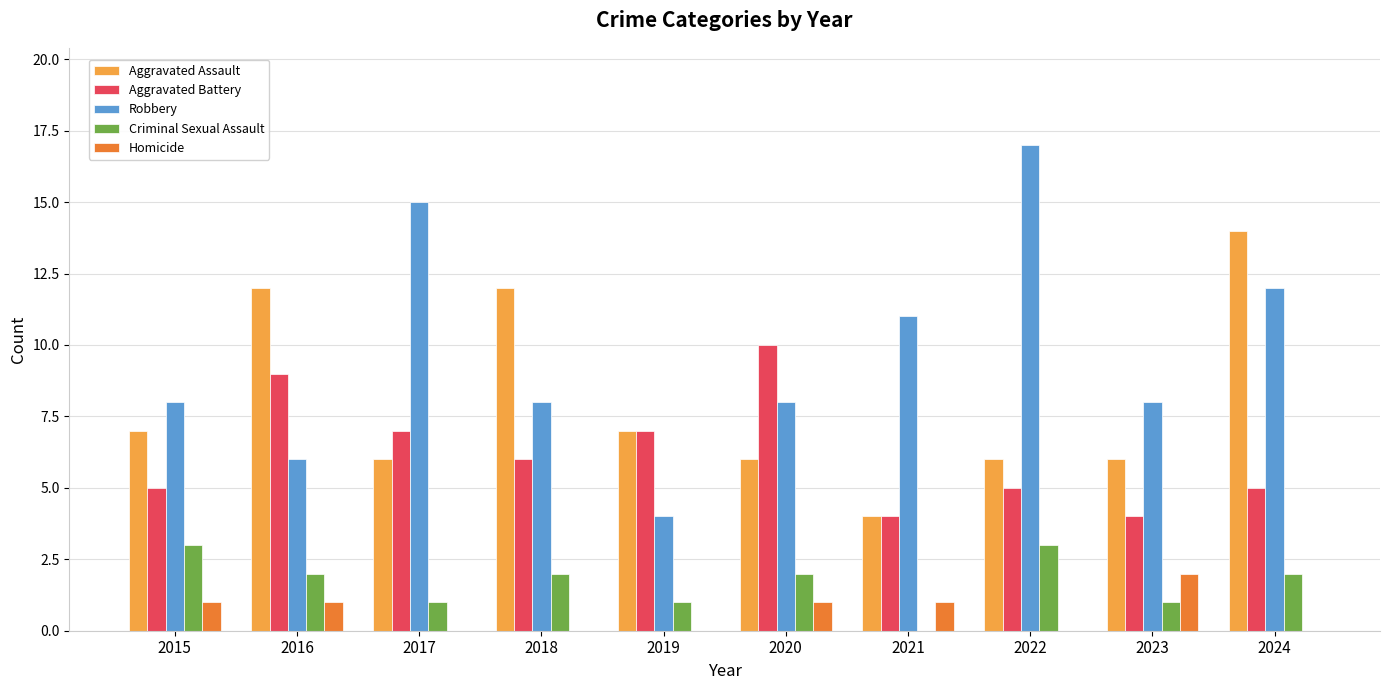

What is the average value of the Aggravated Battery series?

6